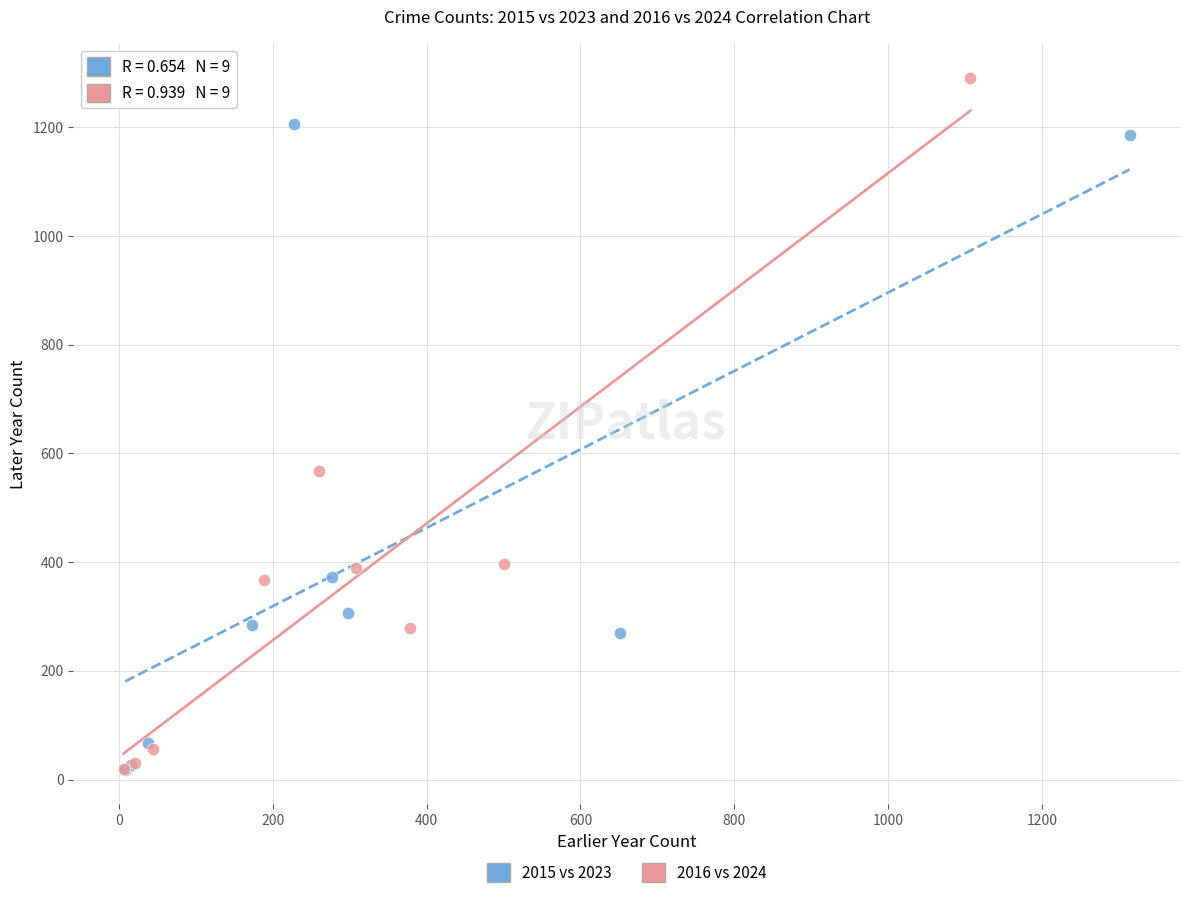

Which series contains the highest Y value?

2016 vs 2024